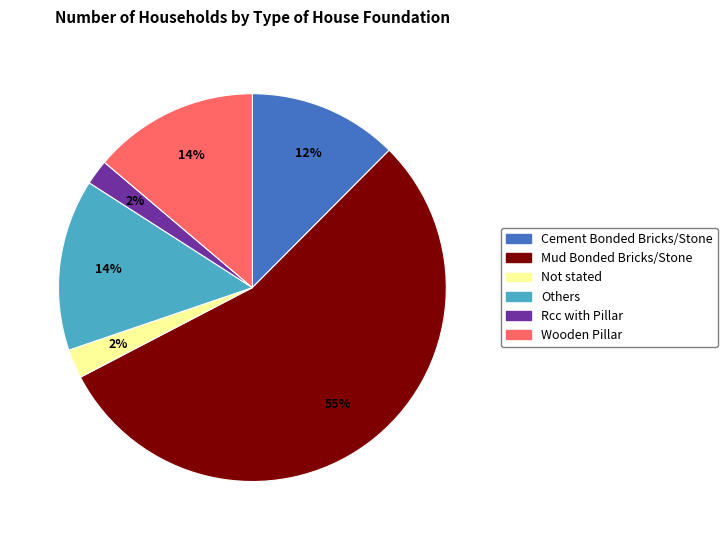

What percentage is the Others slice, to the nearest percent?

14%